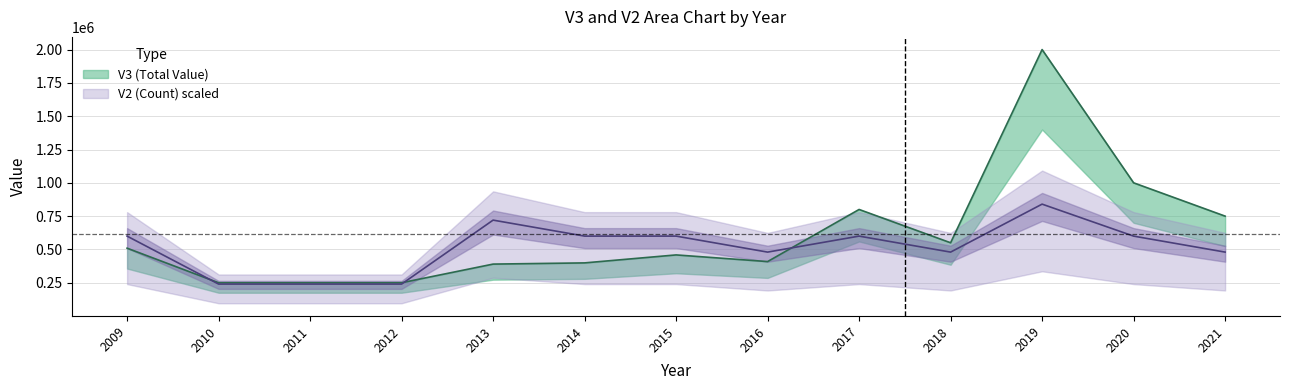

Where is the first local minimum for V3 (Total Value)?

2016